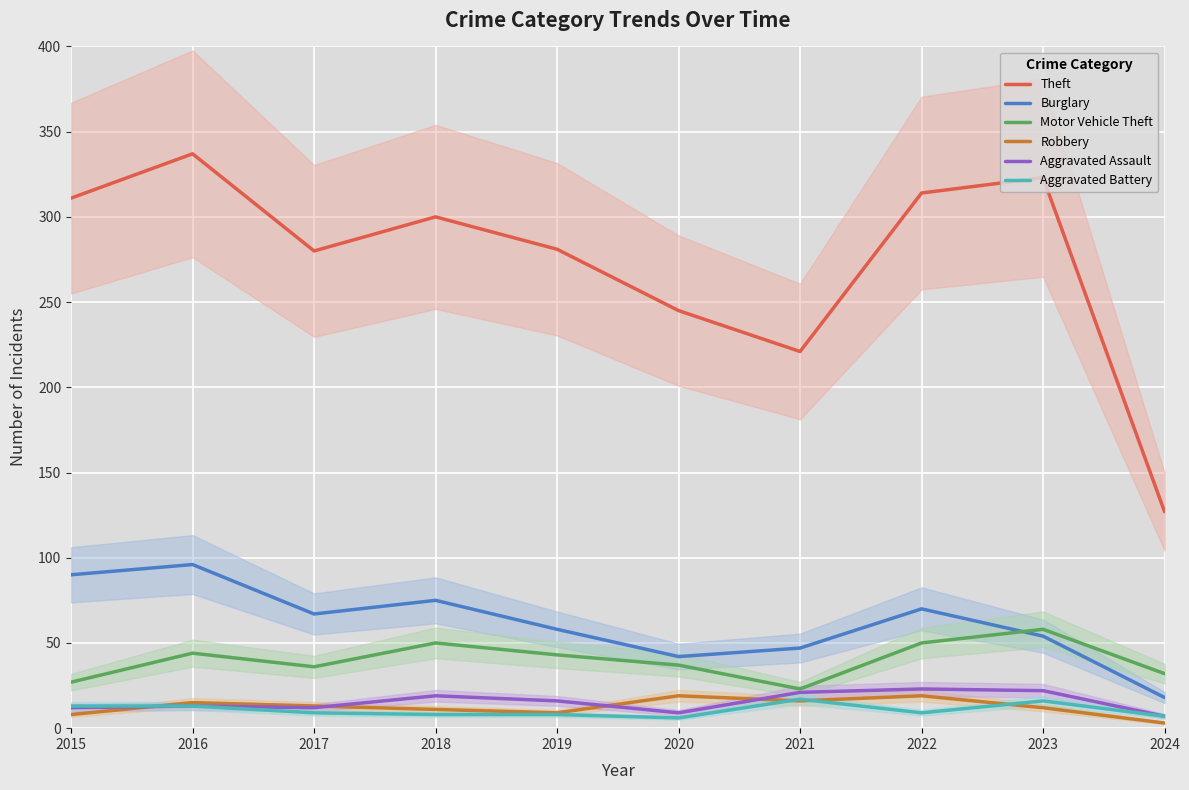

What is the total value across all series at 2018?

463